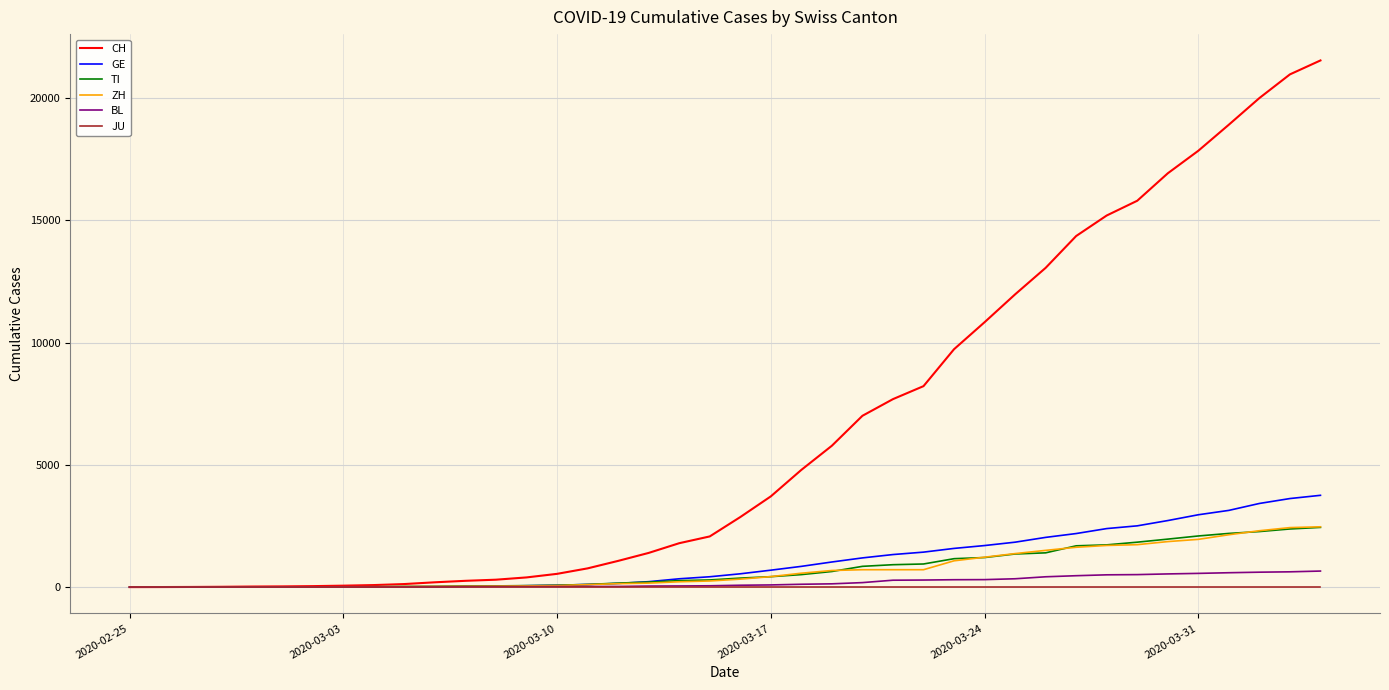

Which series has the largest range (max minus min)?

CH